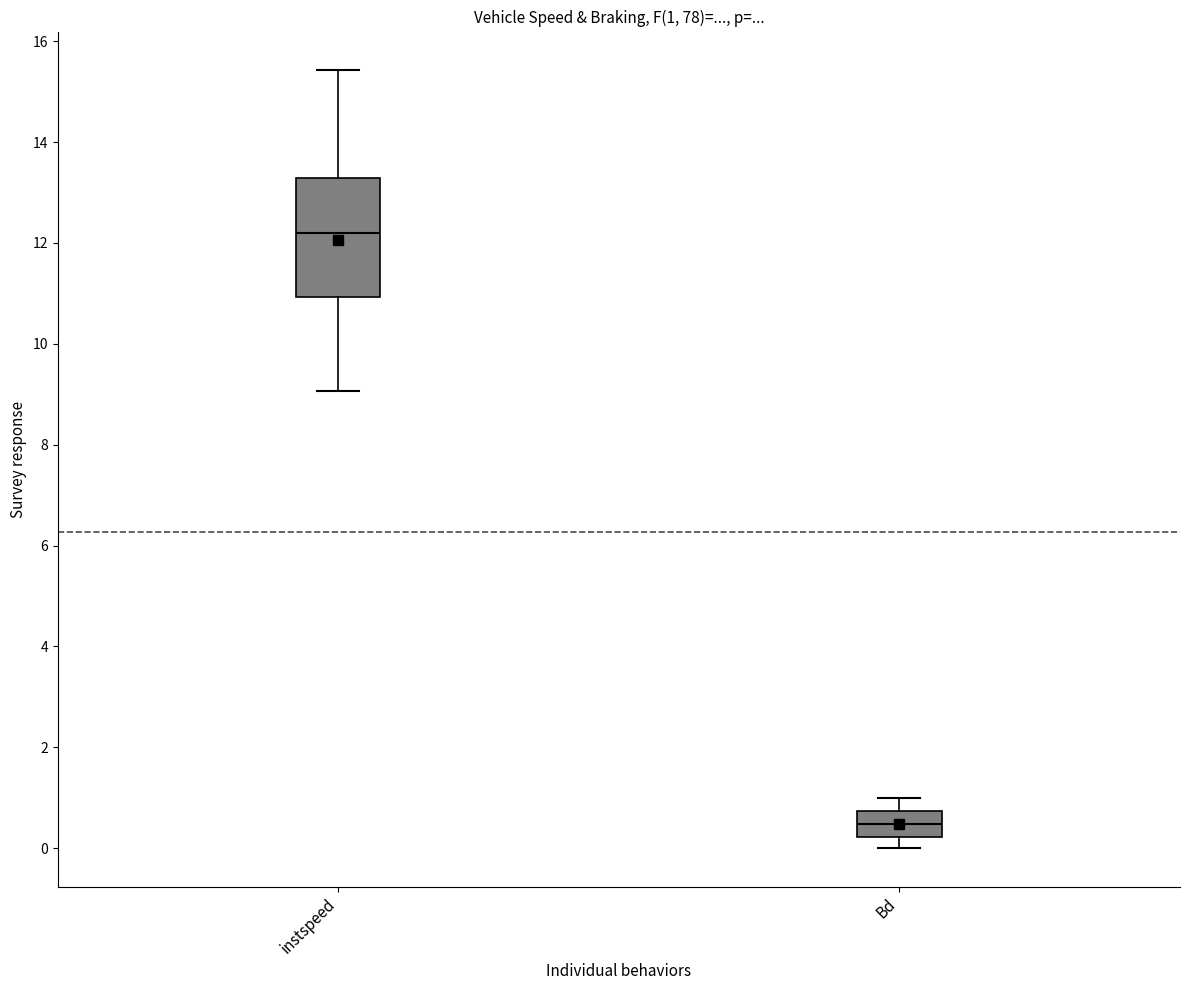

Comparing the boxes themselves (not the whiskers), which one is the tallest?

instspeed